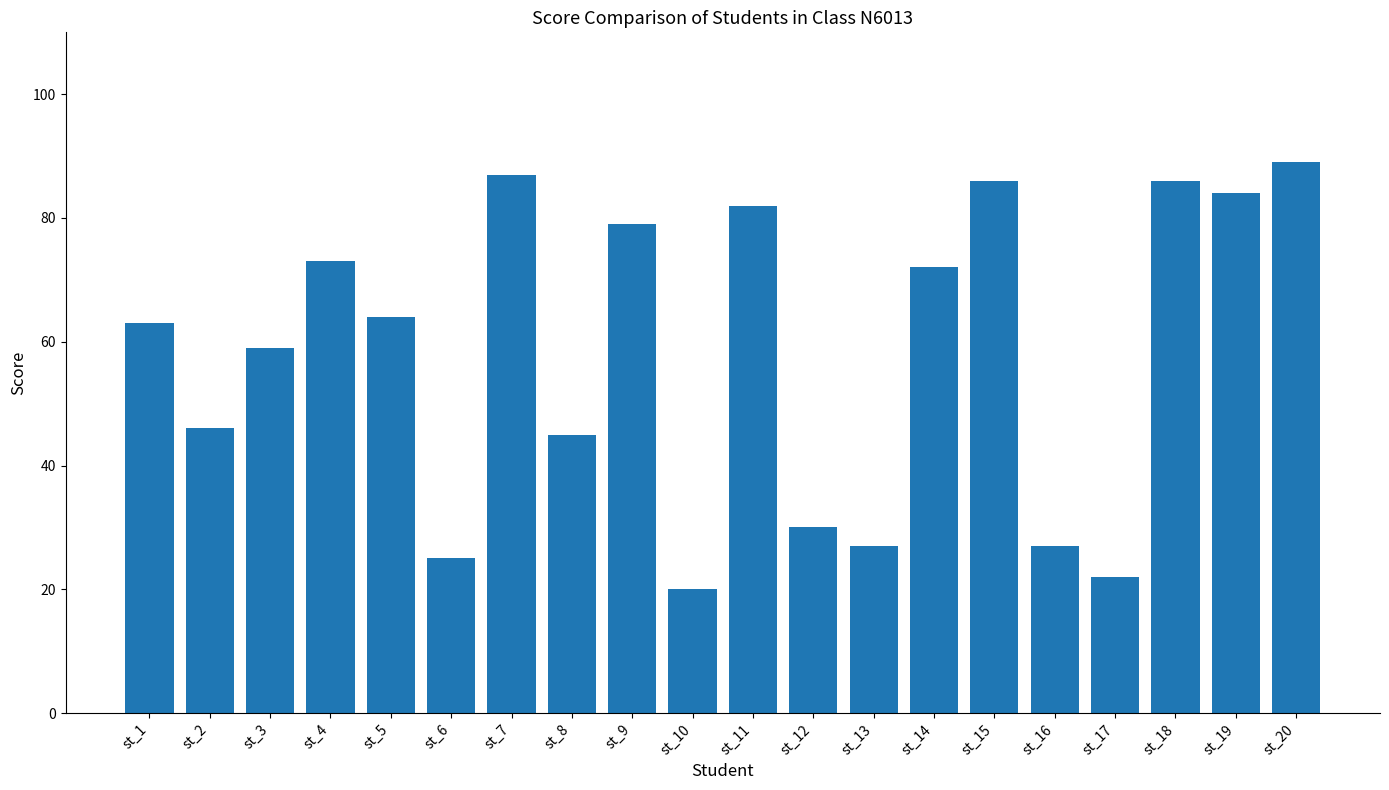

What is the maximum value shown in the chart?

89